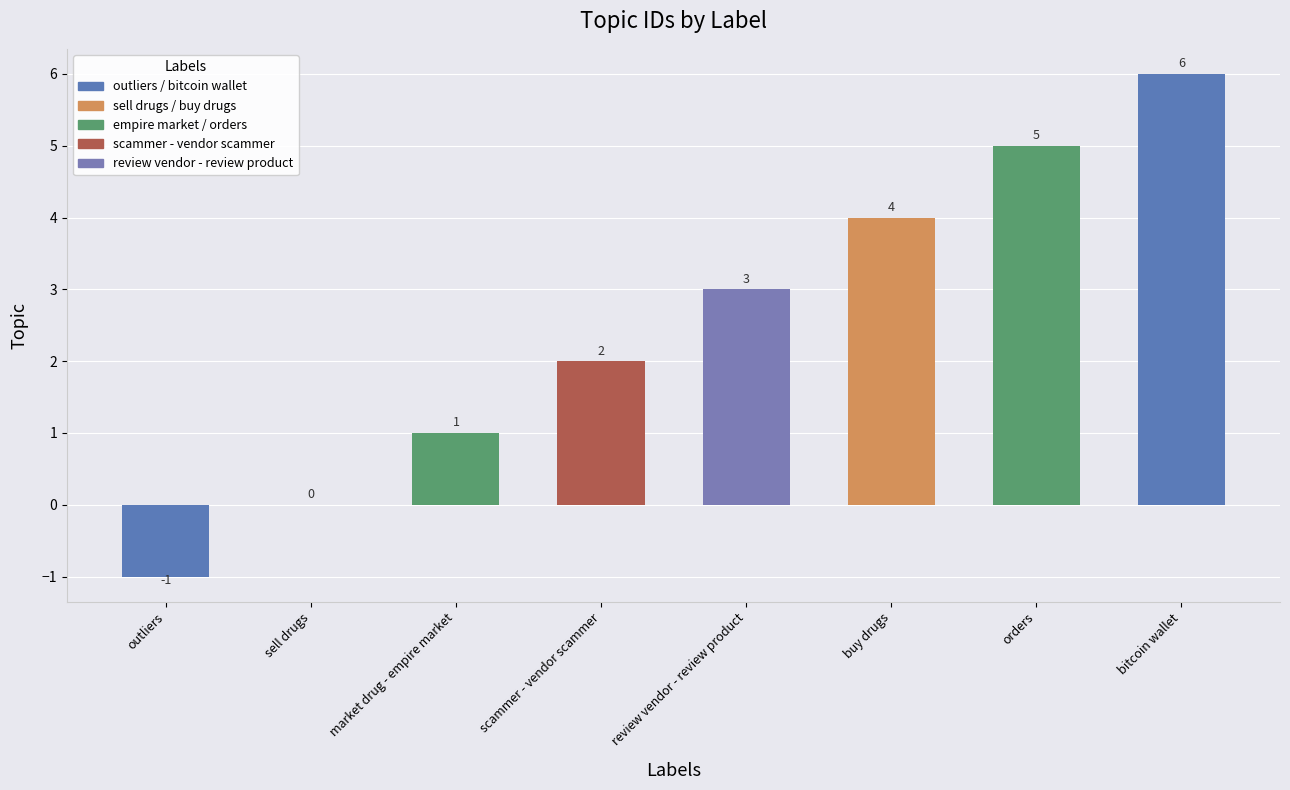

Does the chart contain stacked bars?

No